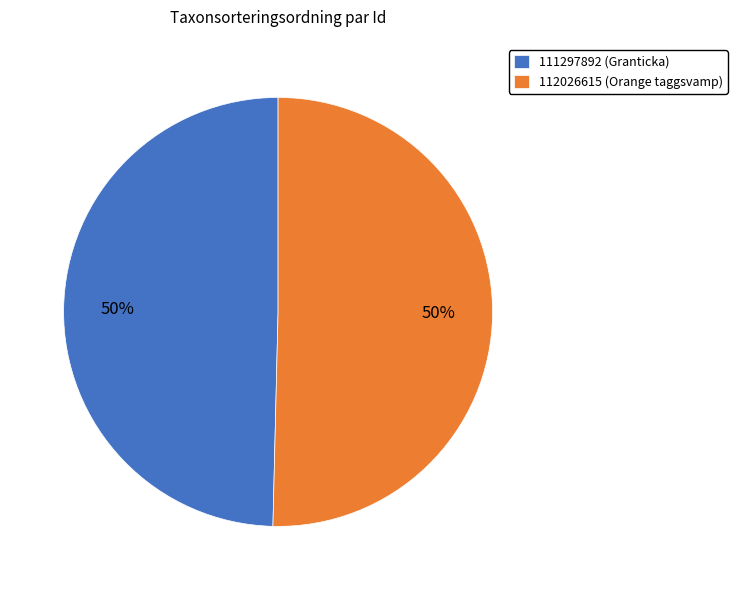

Is the sum of 112026615 and 111297892 greater than half?

Yes